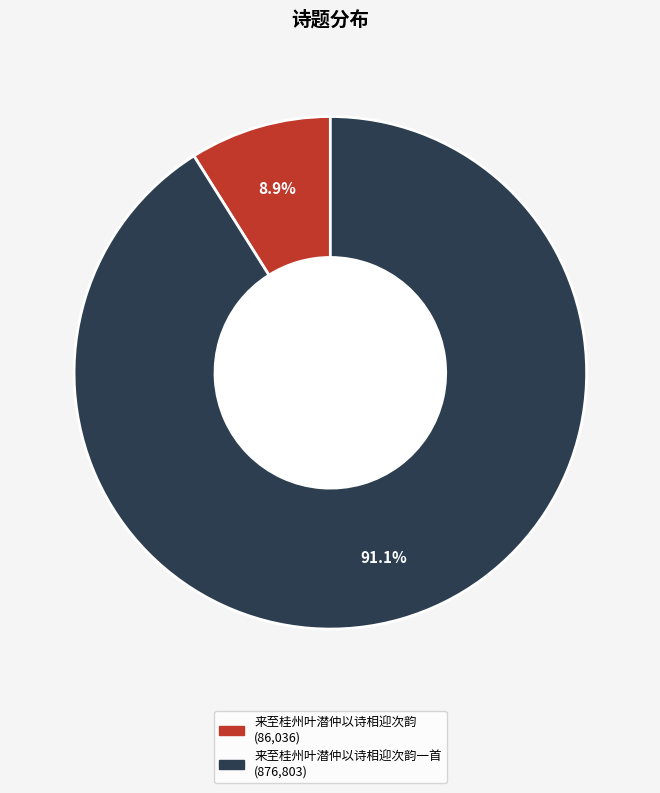

Is there a majority slice in this chart?

Yes